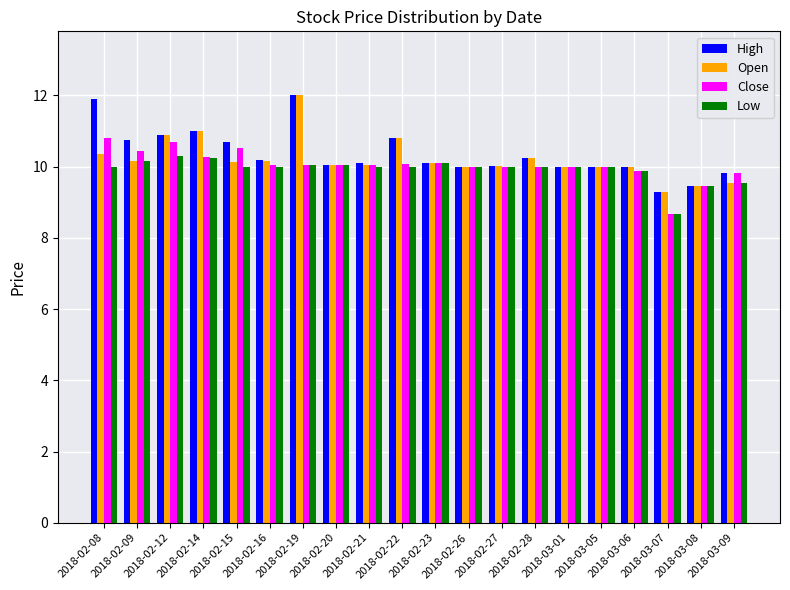

What is the highest value of the High series?

12.0